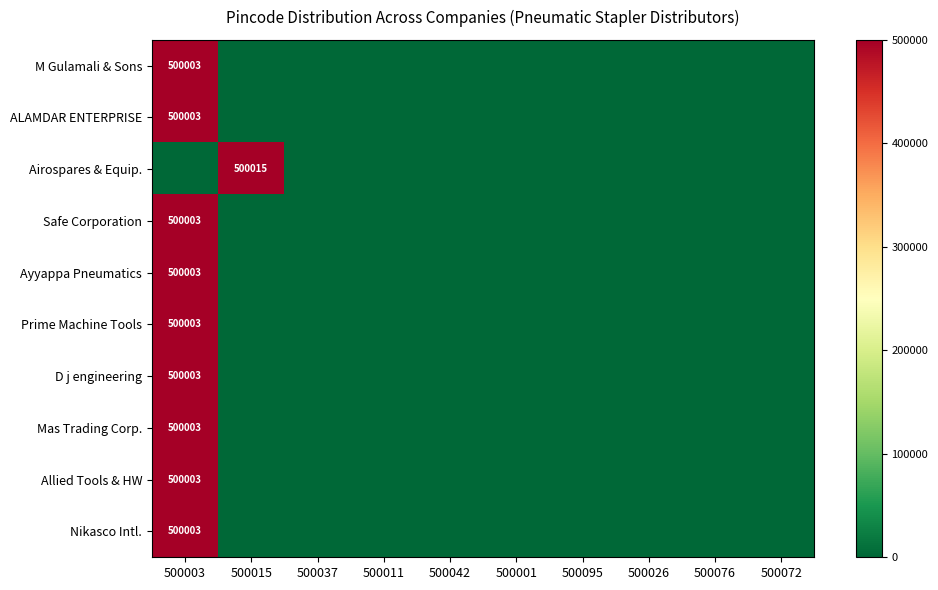

Reading right to left, transcribe all the data shown in this chart.

row_0: 0	0	0	0	0	0	0	0	0	500003
row_1: 0	0	0	0	0	0	0	0	0	500003
row_2: 0	0	0	0	0	0	0	0	500015	0
row_3: 0	0	0	0	0	0	0	0	0	500003
row_4: 0	0	0	0	0	0	0	0	0	500003
row_5: 0	0	0	0	0	0	0	0	0	500003
row_6: 0	0	0	0	0	0	0	0	0	500003
row_7: 0	0	0	0	0	0	0	0	0	500003
row_8: 0	0	0	0	0	0	0	0	0	500003
row_9: 0	0	0	0	0	0	0	0	0	500003